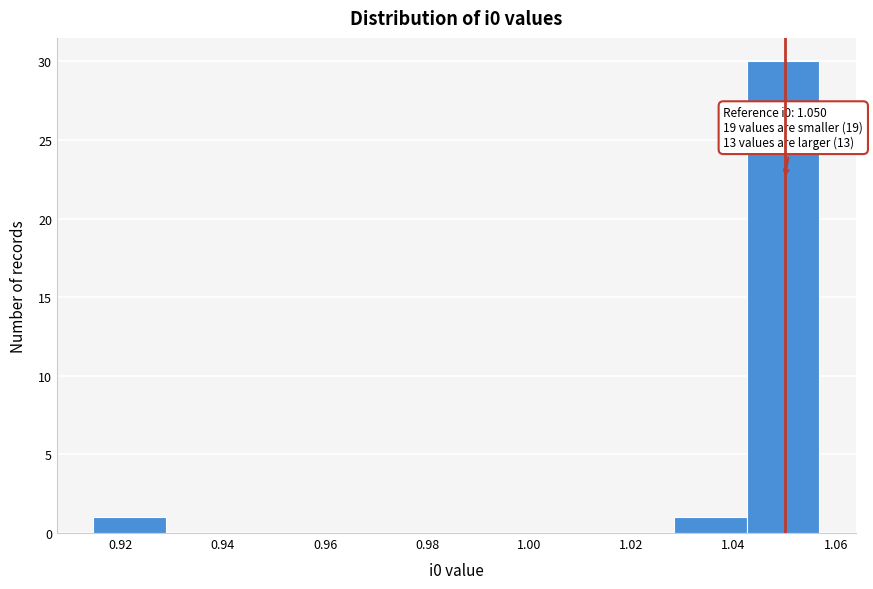

Which range on the x-axis has the tallest bar?

1.042 to 1.056